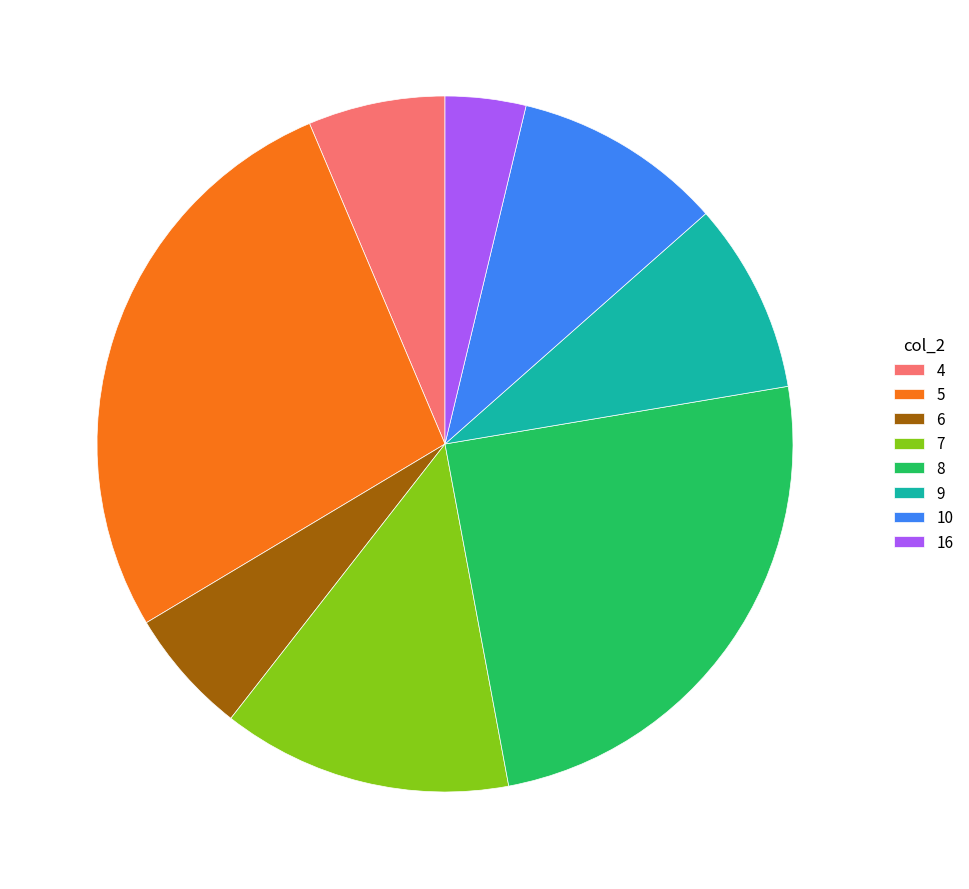

How many slices are in this pie chart?

8